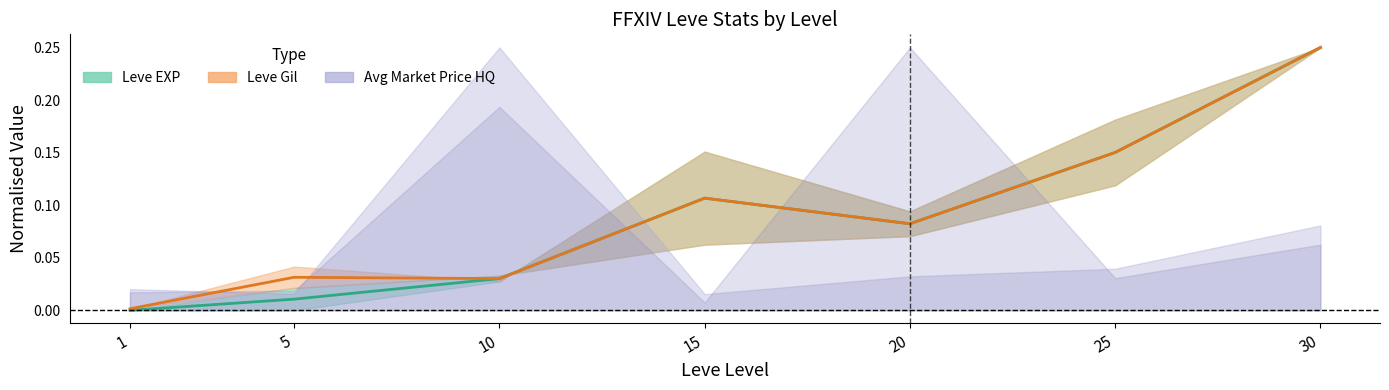

Is it true that Leve EXP Mid equals 0.0 at 5?

True